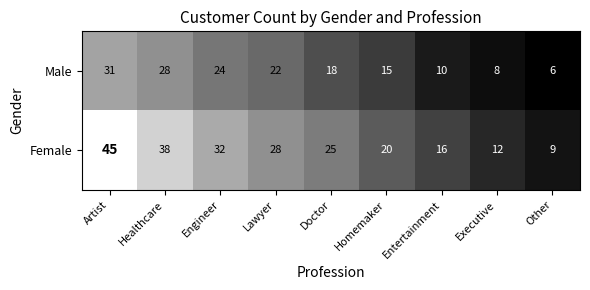

Between Doctor and Entertainment, which series saw the biggest shift?

Female